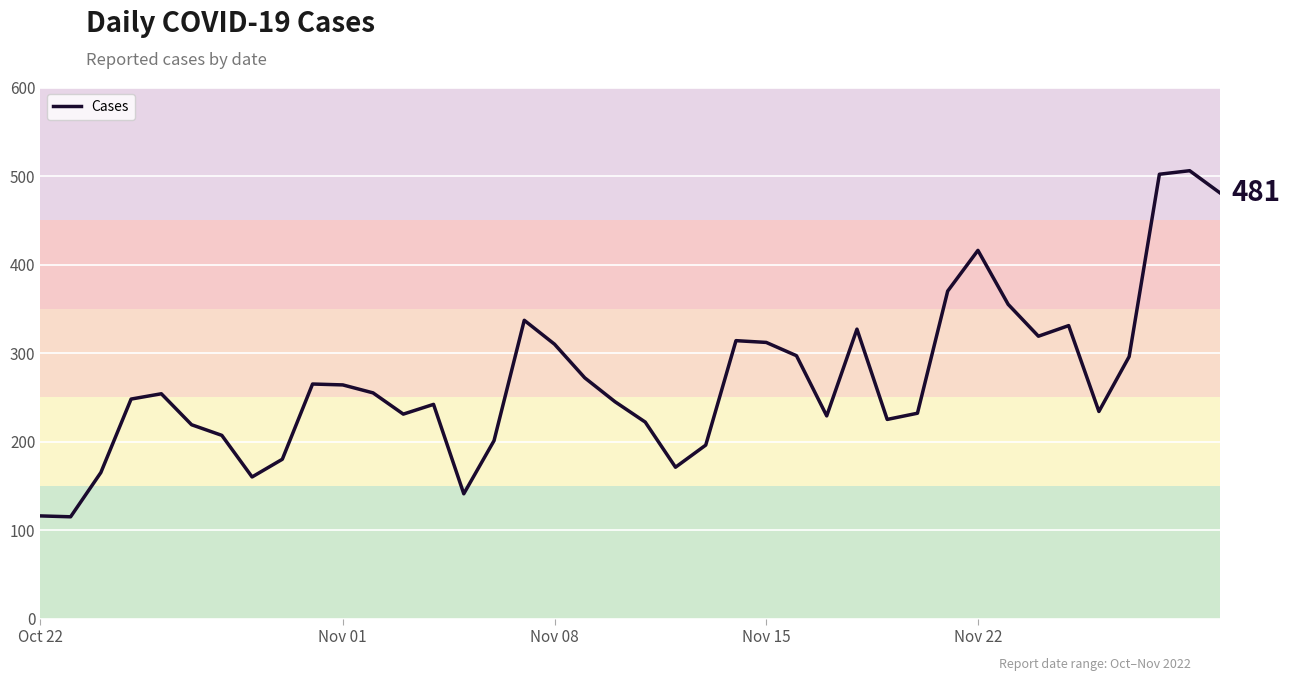

What is the maximum value shown in the chart?

506